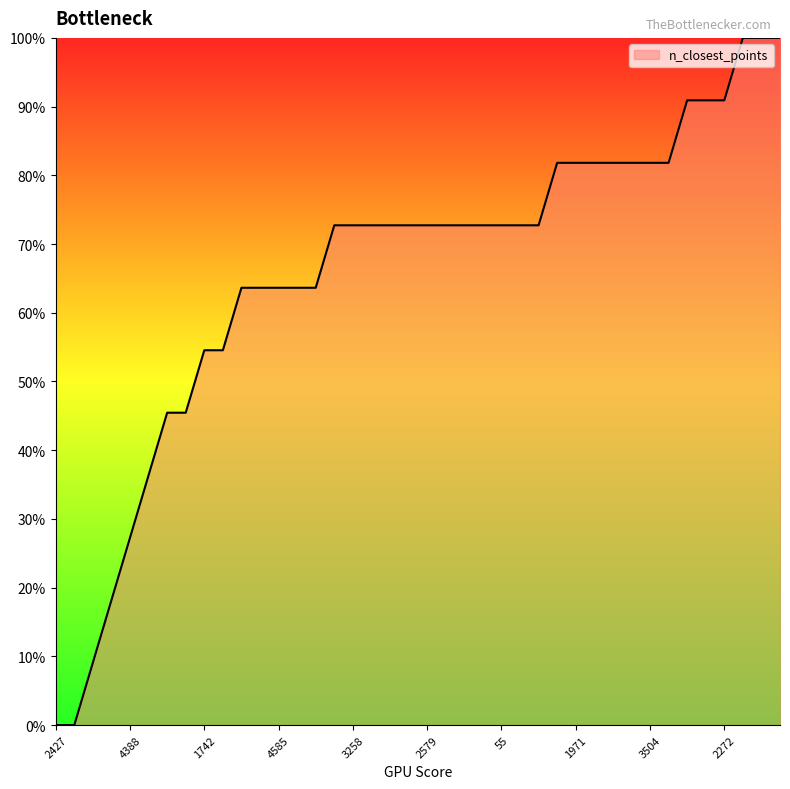

Does the chart display data point markers on the line(s)?

No